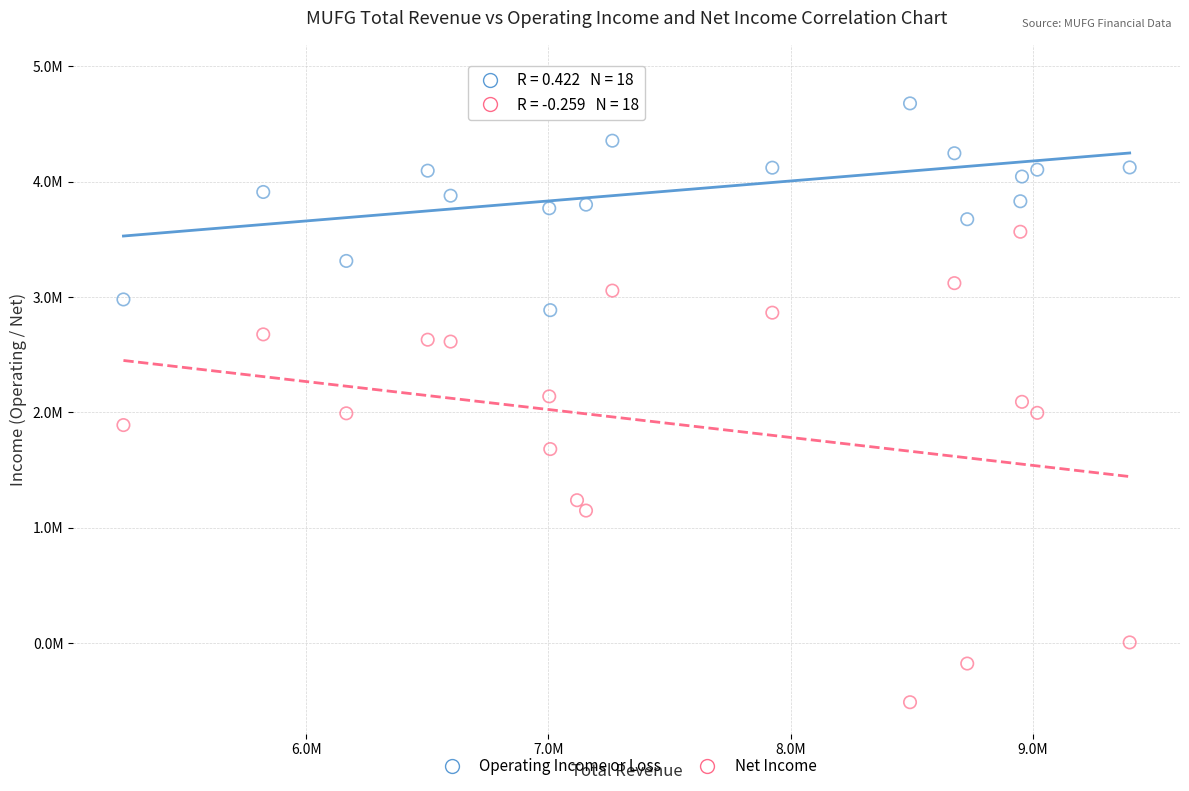

What are all the series names shown in the legend?

Operating Income or Loss, Net Income